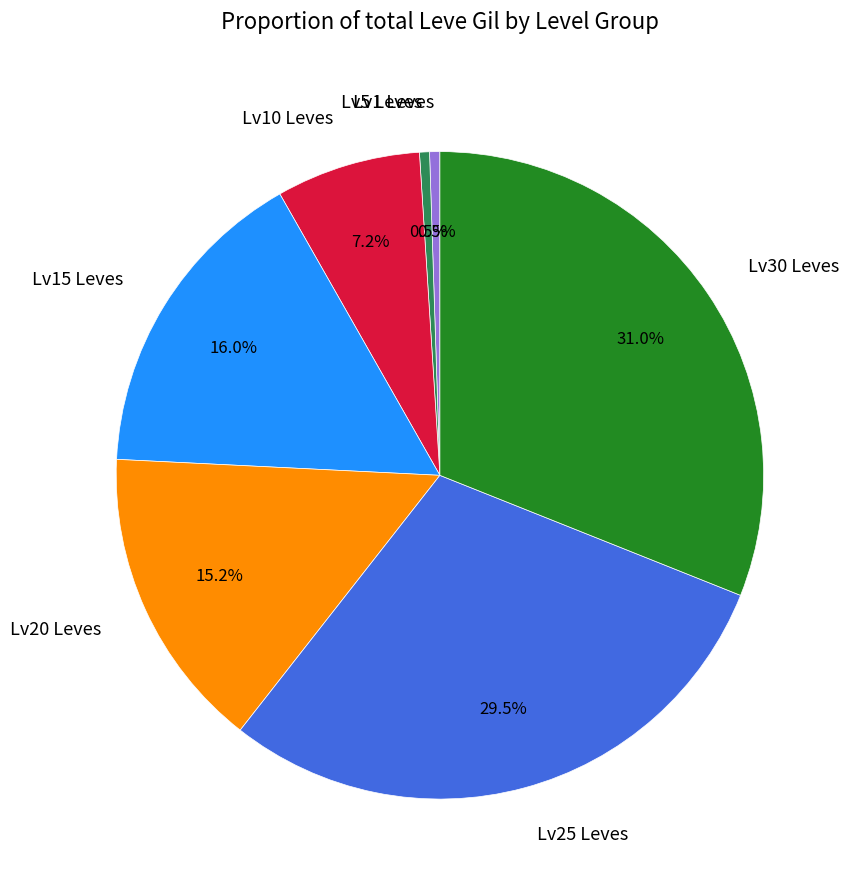

Which has a higher value, Lv1 Leves or Lv15 Leves?

Lv15 Leves